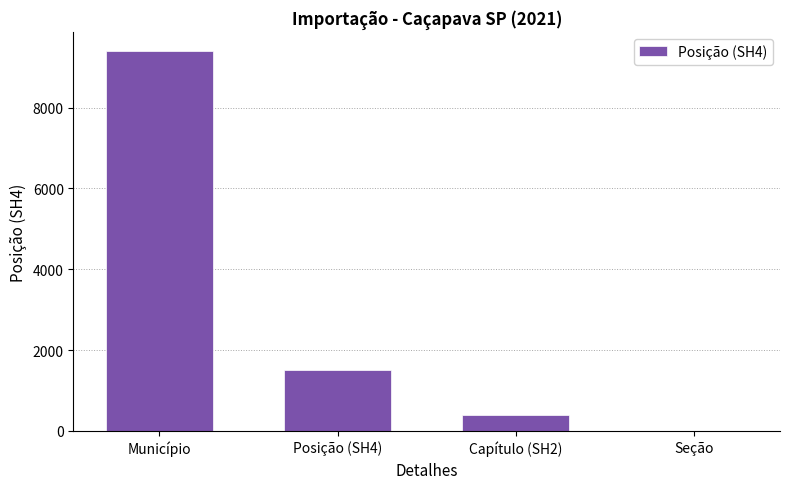

Count the number of data series in this chart.

1